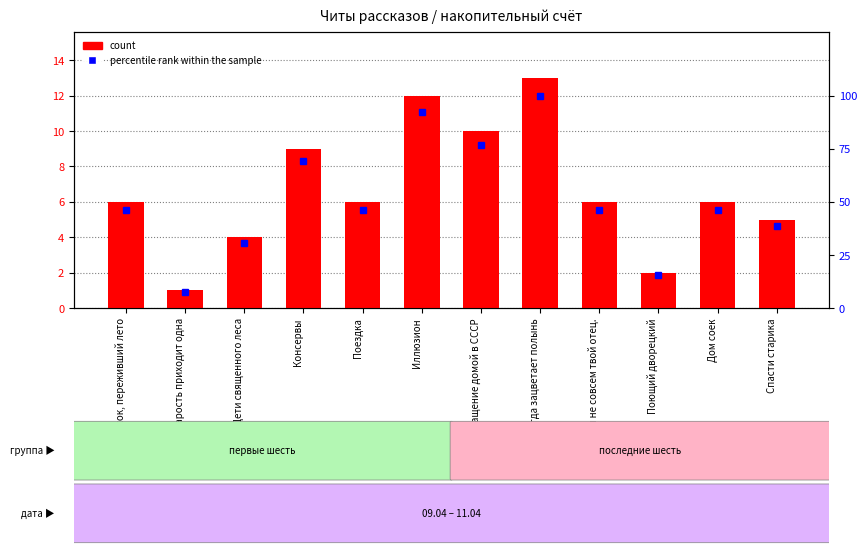

True or false: percentile rank within the sample has a value of 46.2 at Снежок, переживший лето.

True